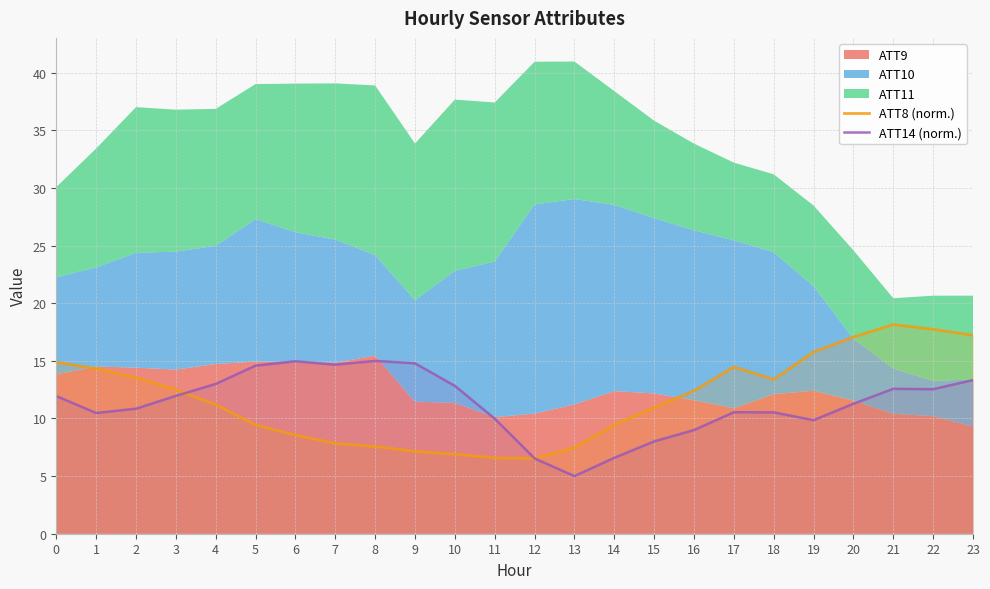

How many categories are shown in the chart?

24